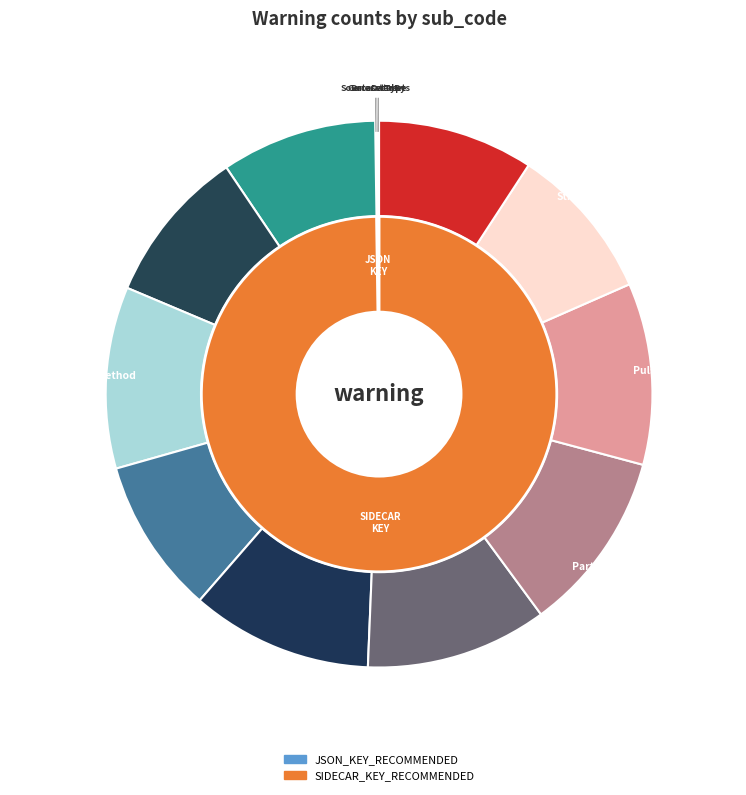

Rank the categories by value from highest to lowest.

CoilCombinationMethod, MatrixCoilMode, NonlinearGradientCorrection, PartialFourierDirection, PulseSequenceType, CogAtlasID, CogPOID, Instructions, StimulusPresentation, TaskDescription, DatasetType, GeneratedBy, SourceDatasets